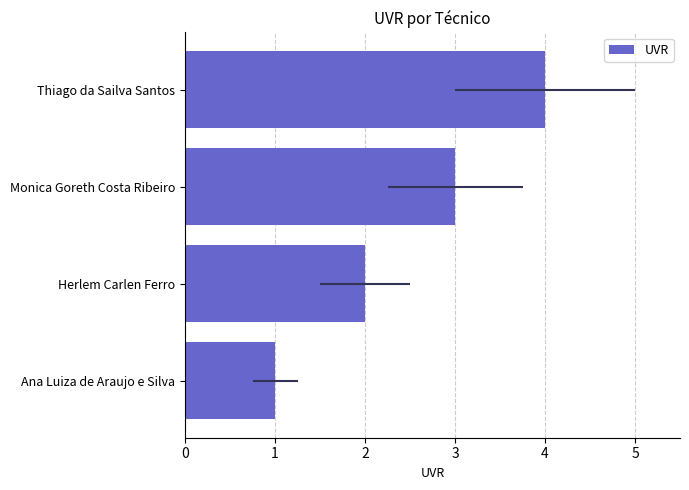

Reading left to right, list all the values displayed in this chart.

1	2	3	4